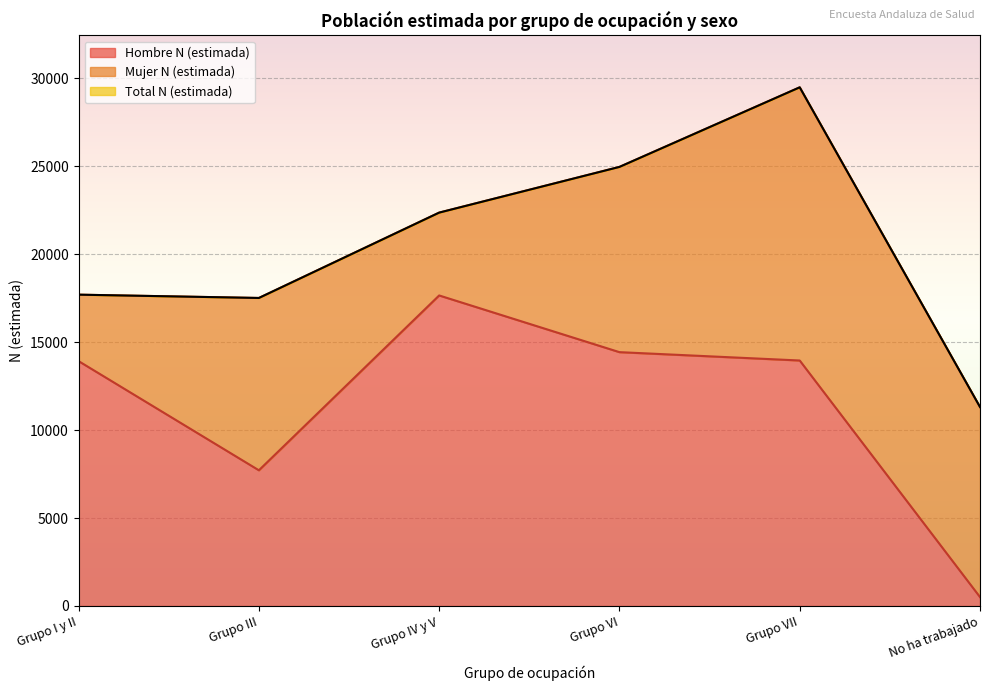

How many interior local peaks does the Total N (estimada) series have?

1